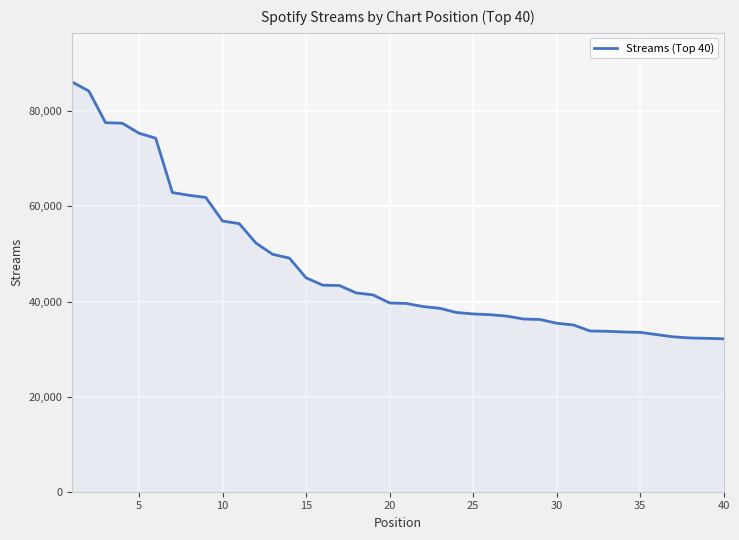

What is the minimum value shown in the chart?

32157